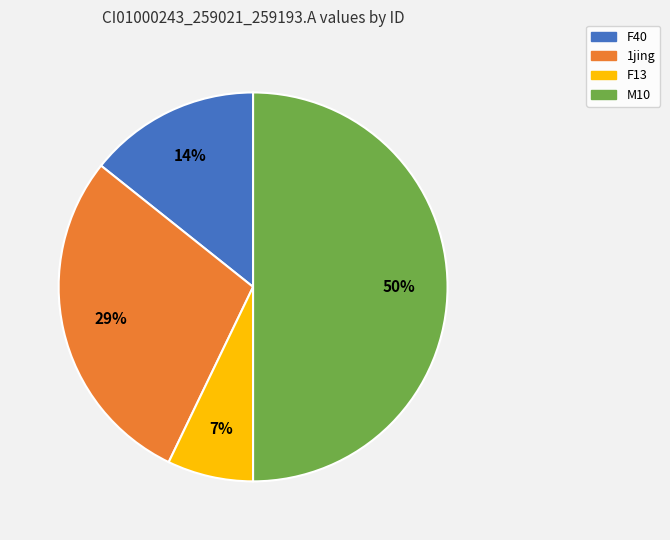

Which slice is the smallest?

F13